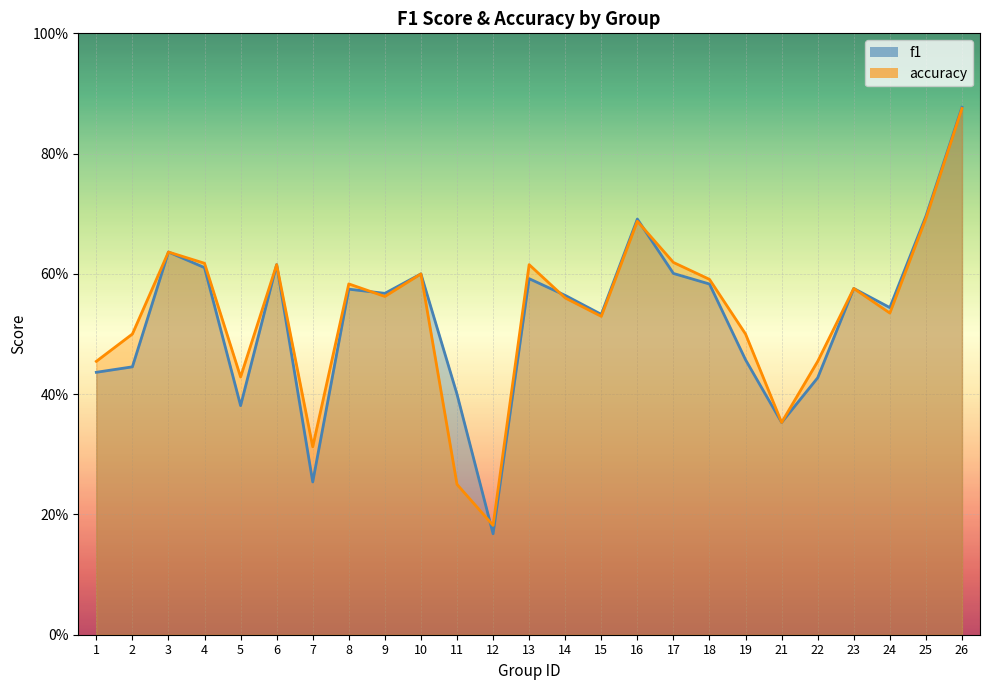

What is the lowest value of the accuracy series?

0.2